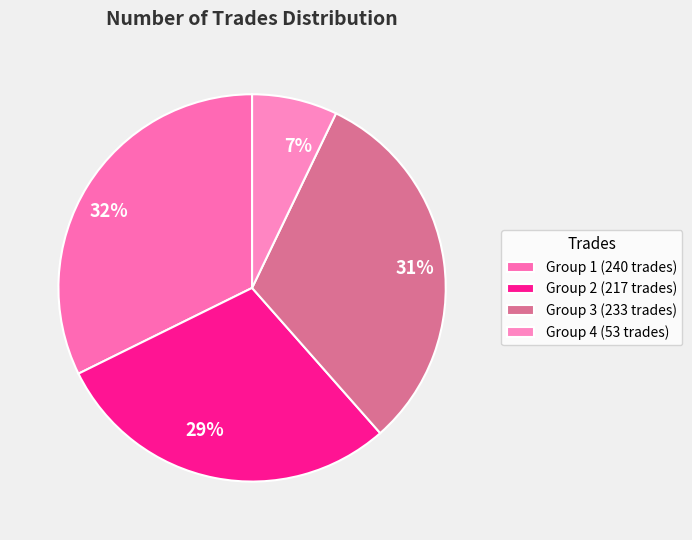

What percentage is the 29% slice, to the nearest percent?

29%